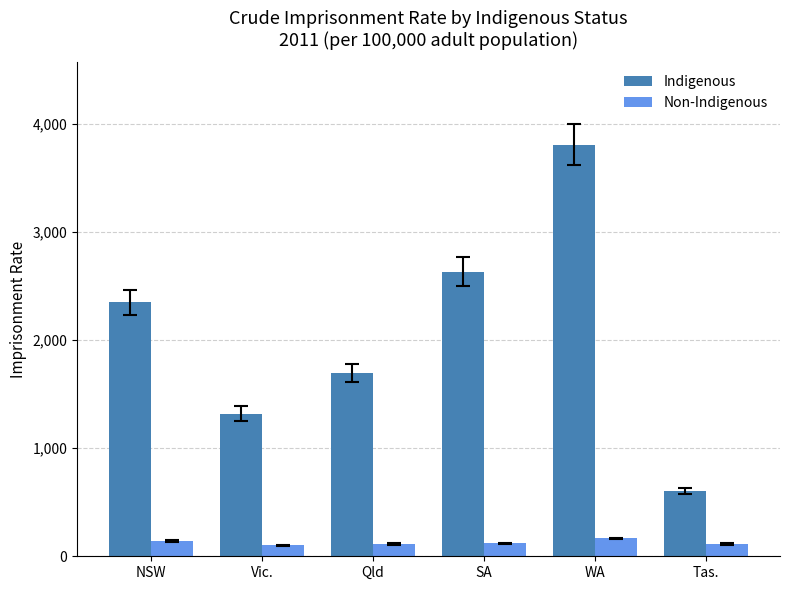

What is the label of the 3rd bar from the right?

SA